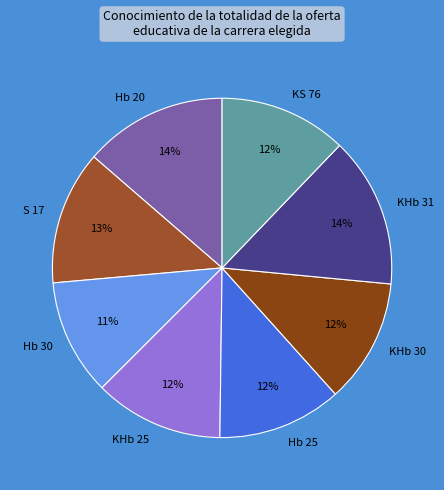

To the nearest percent, what is the average slice percentage?

12%